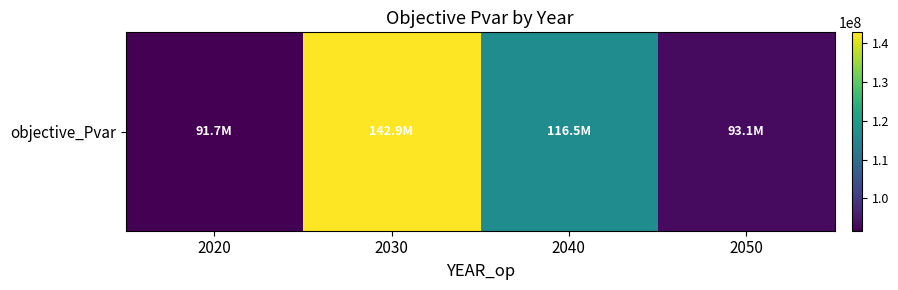

How many data points does each series have?

4